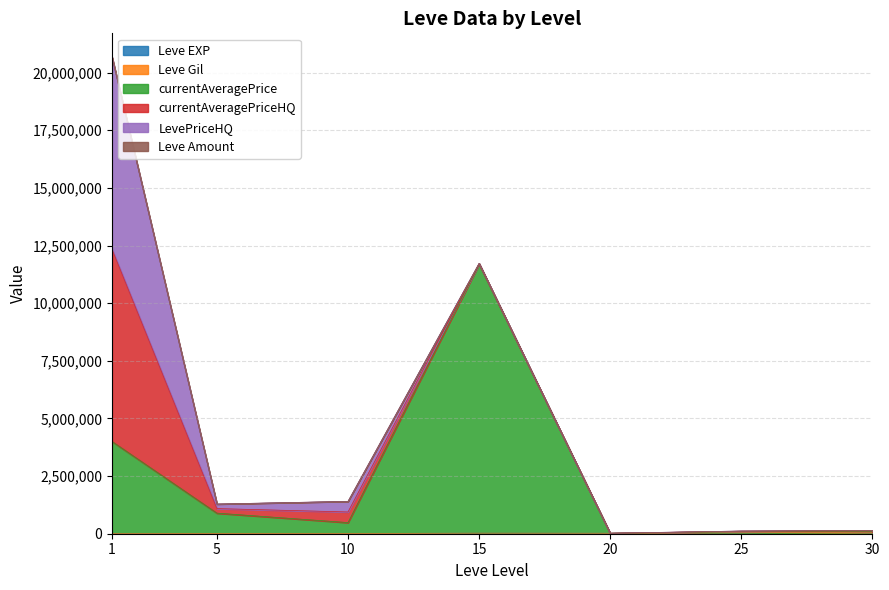

Where is LevePriceHQ nearest to the value 4166835?

10